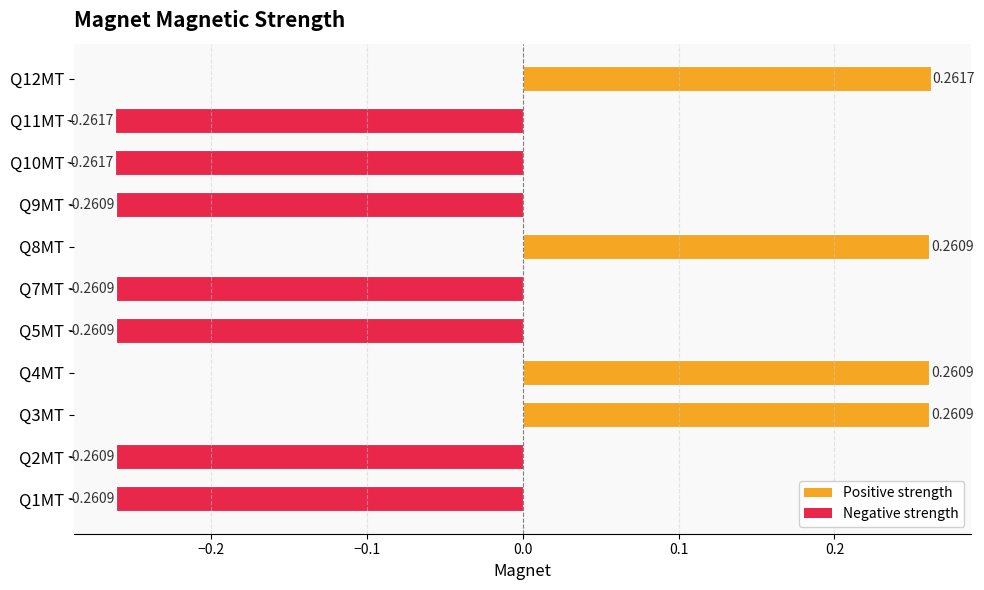

Count the number of categories in the chart.

11